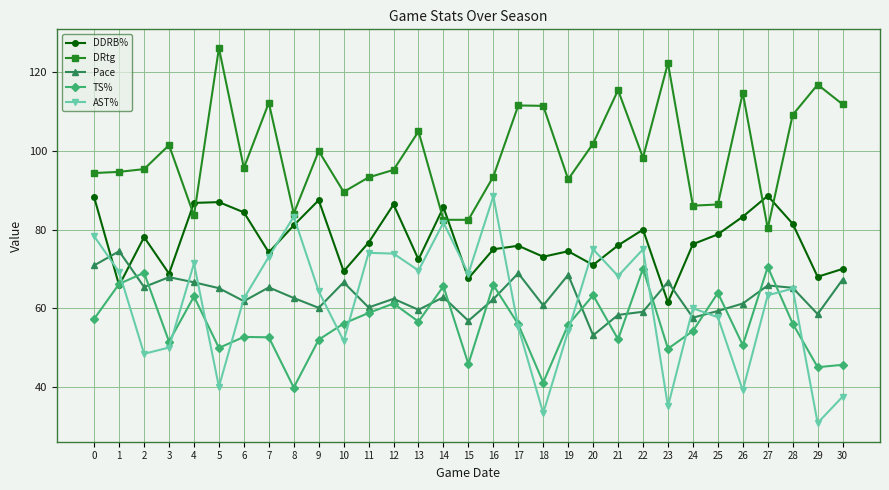

True or false: DRtg and TS% cross at least once.

False